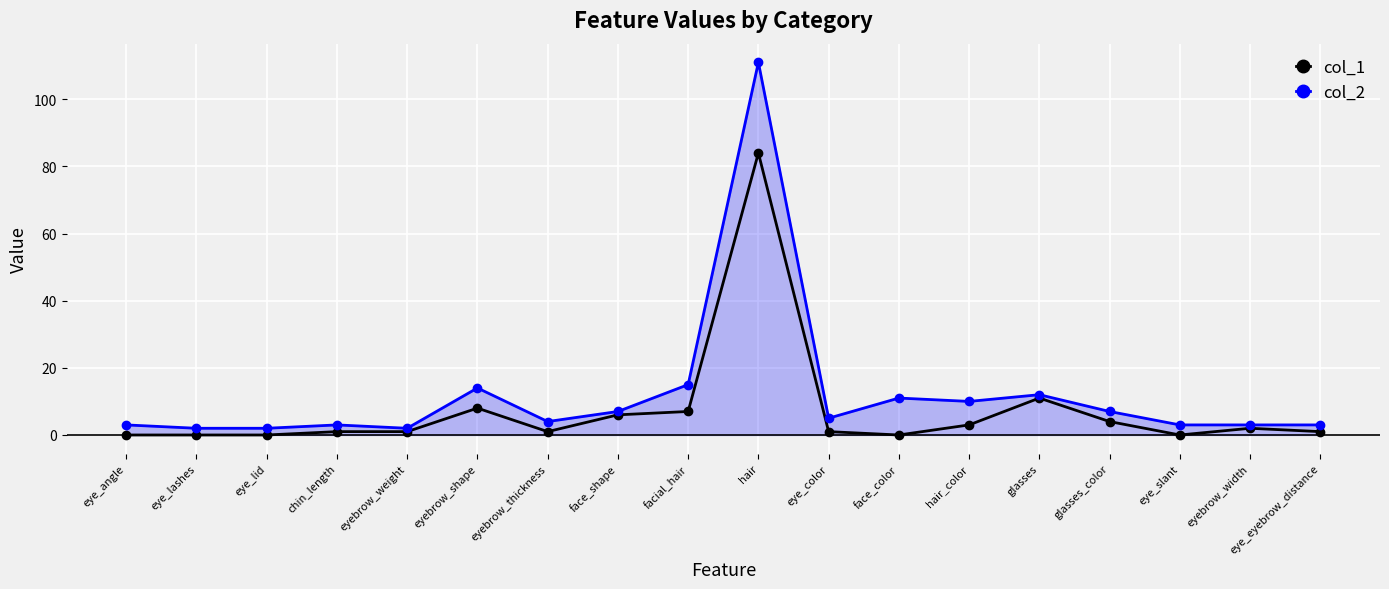

Does the chart have visible grid lines?

Yes